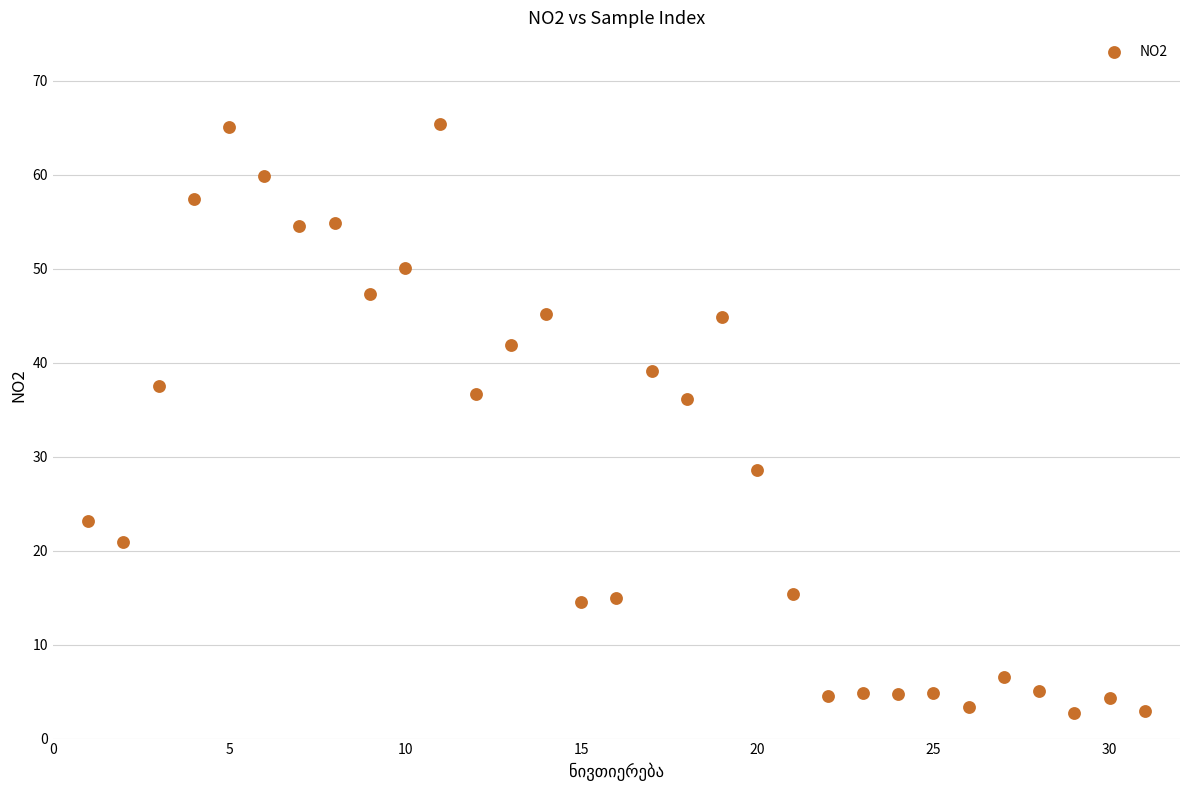

What is the range of Y values (max minus min)?

62.6